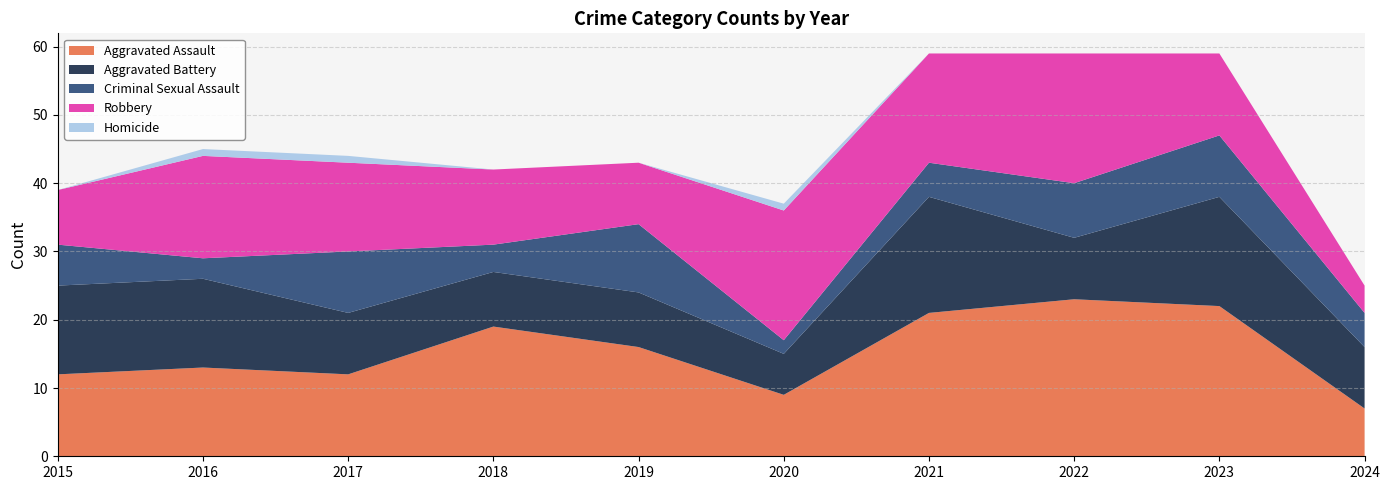

Reading left to right, extract all data points from this chart.

Aggravated Assault: 12	13	12	19	16	9	21	23	22	7
Aggravated Battery: 13	13	9	8	8	6	17	9	16	9
Criminal Sexual Assault: 6	3	9	4	10	2	5	8	9	5
Robbery: 8	15	13	11	9	19	16	19	12	4
Homicide: 0	1	1	0	0	1	0	0	0	0